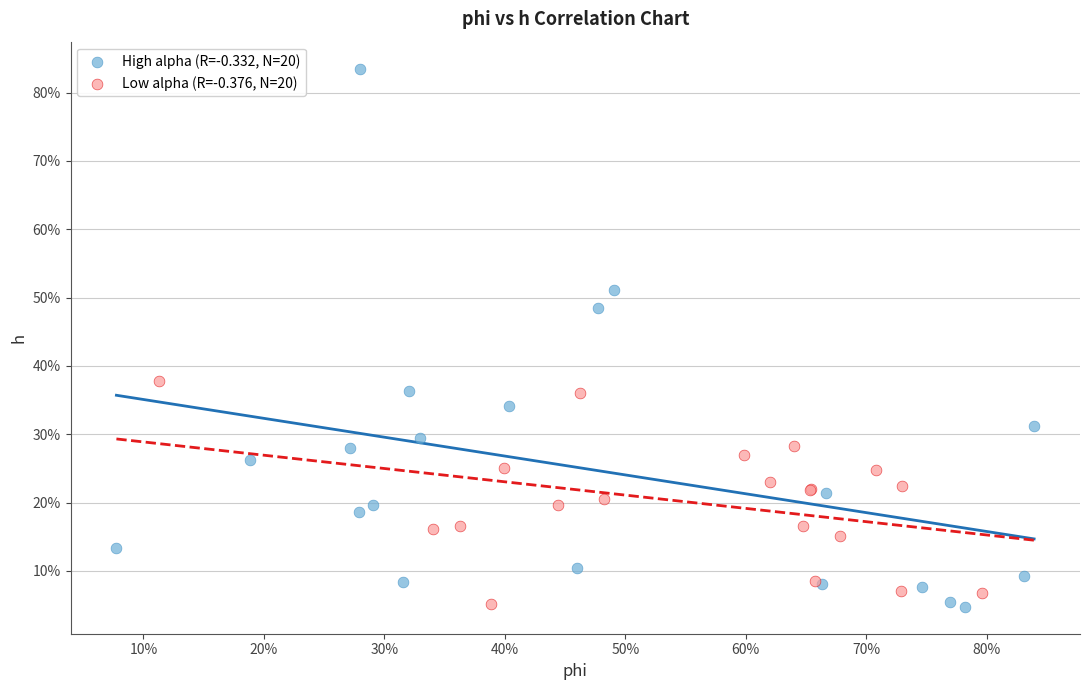

What are all the series names shown in the legend?

High alpha (R=-0.332, N=20), Low alpha (R=-0.376, N=20)